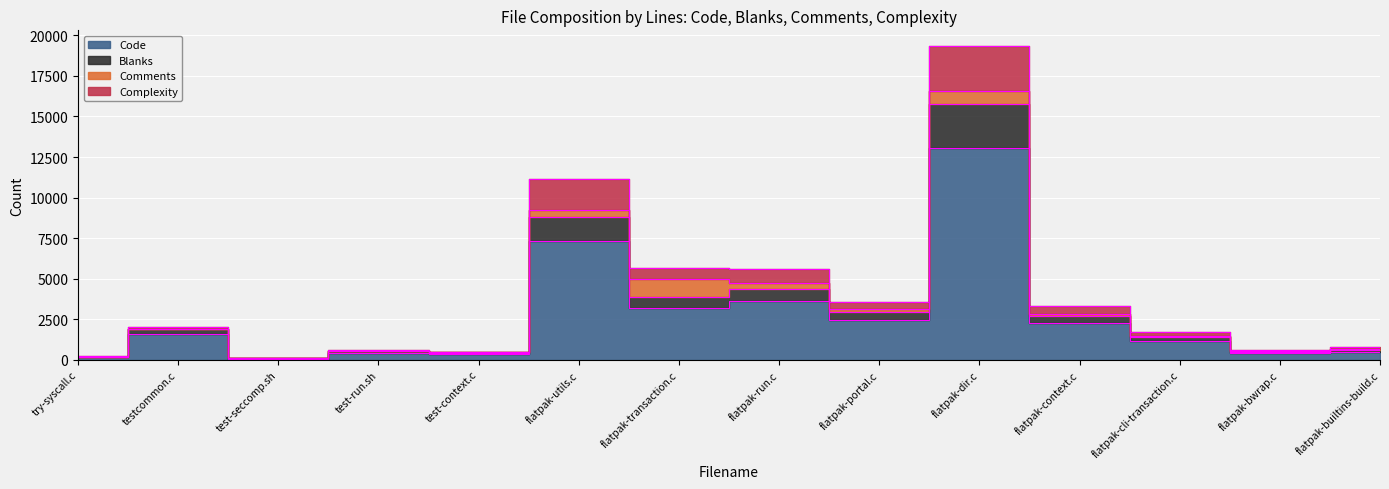

What is the average value of the Code series?

2603